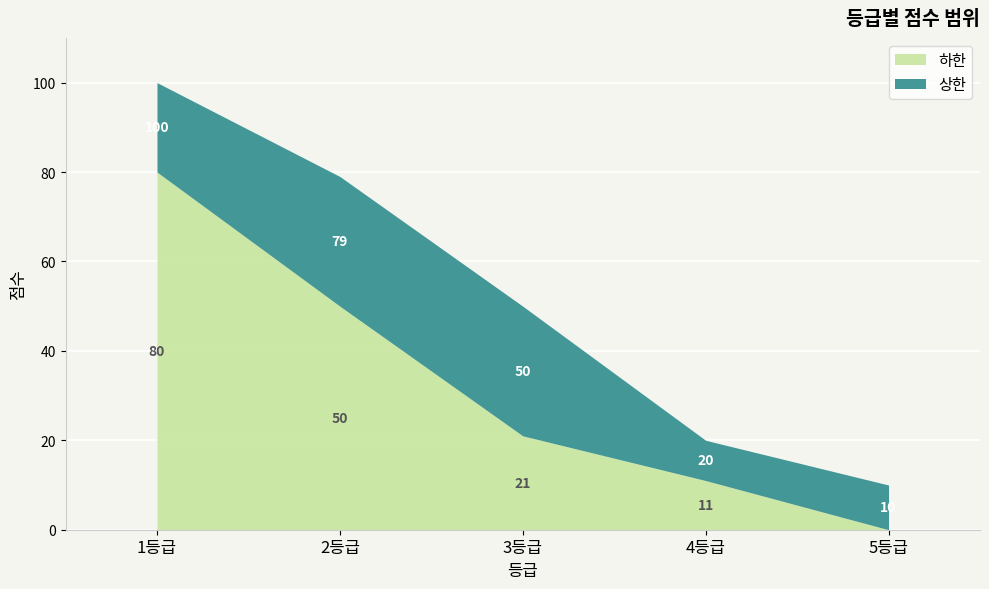

Where is 상한 nearest to the value 55?

3등급